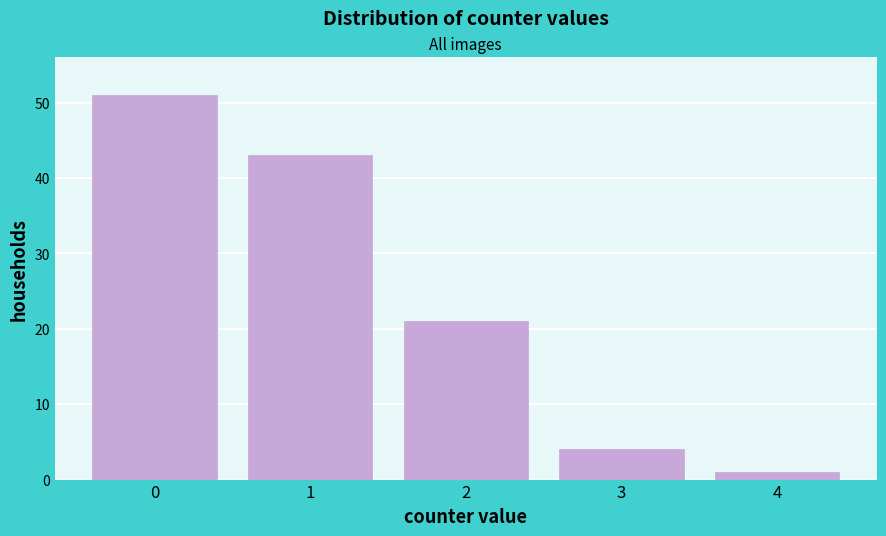

Reading left to right, what are all the values shown in this chart?

0=51	1=43	2=21	3=4	4=1